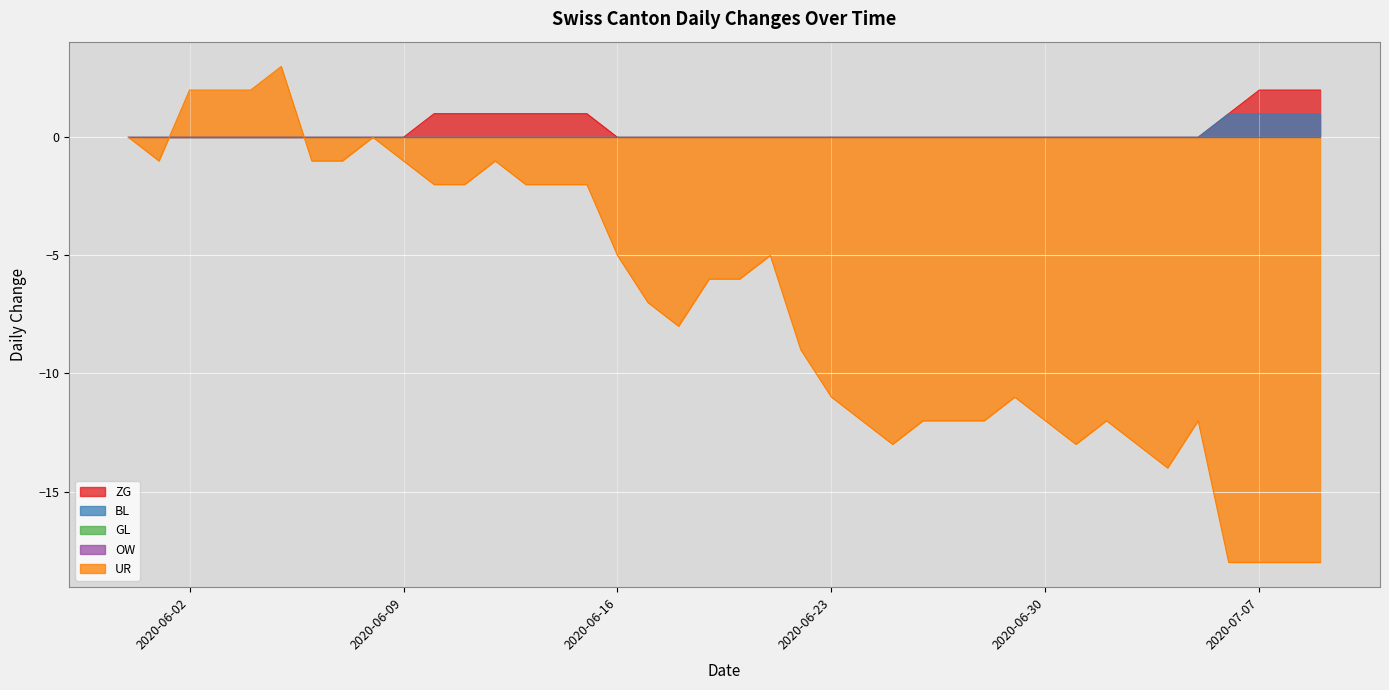

What is the average value of the UR series?

-7